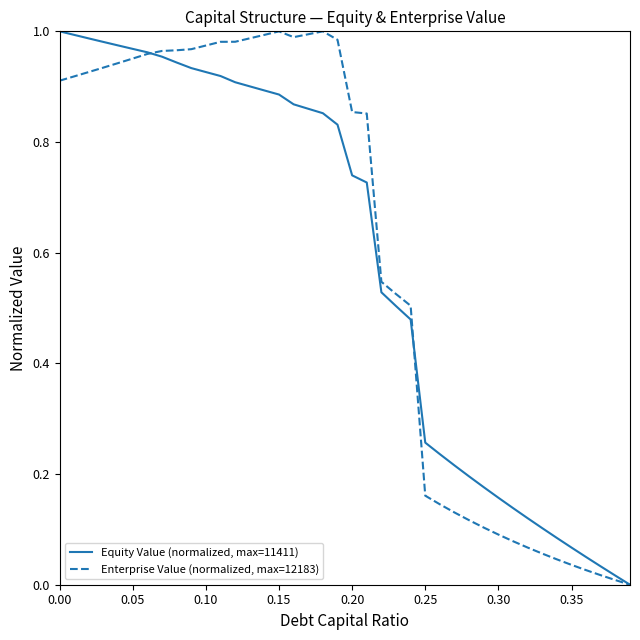

List the series in order of their overall mean, highest first.

Enterprise Value (normalized, max=12183), Equity Value (normalized, max=11411)